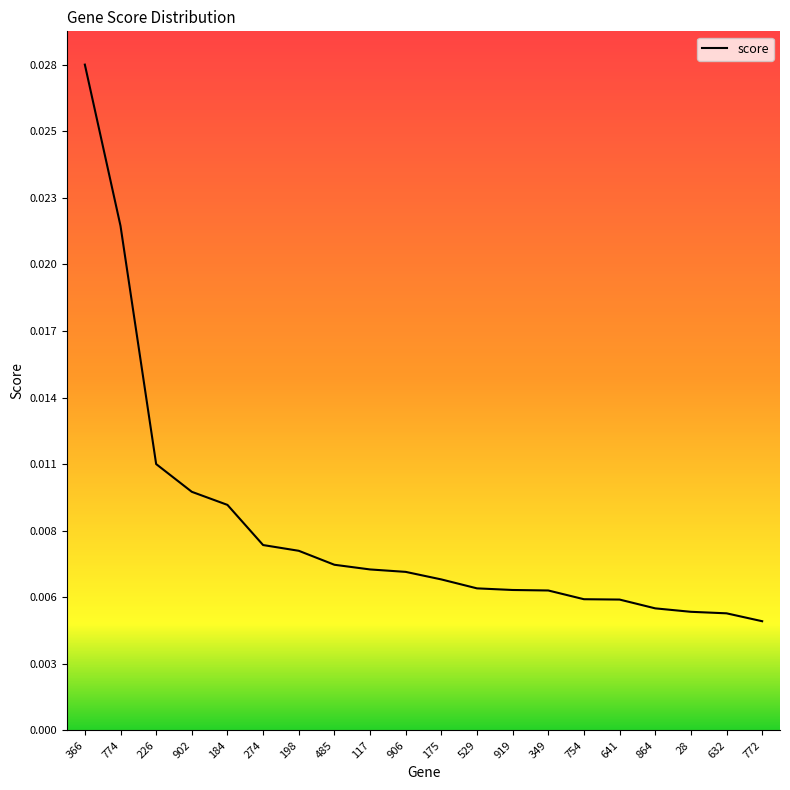

List the labels in order of value, largest first.

366, 774, 226, 902, 184, 274, 198, 485, 117, 906, 175, 529, 919, 349, 754, 641, 864, 28, 632, 772